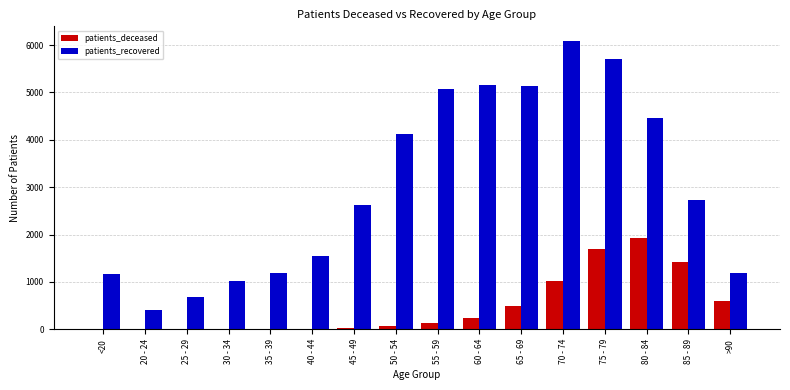

What is the spread (max minus min) of values at 35 - 39?

1186